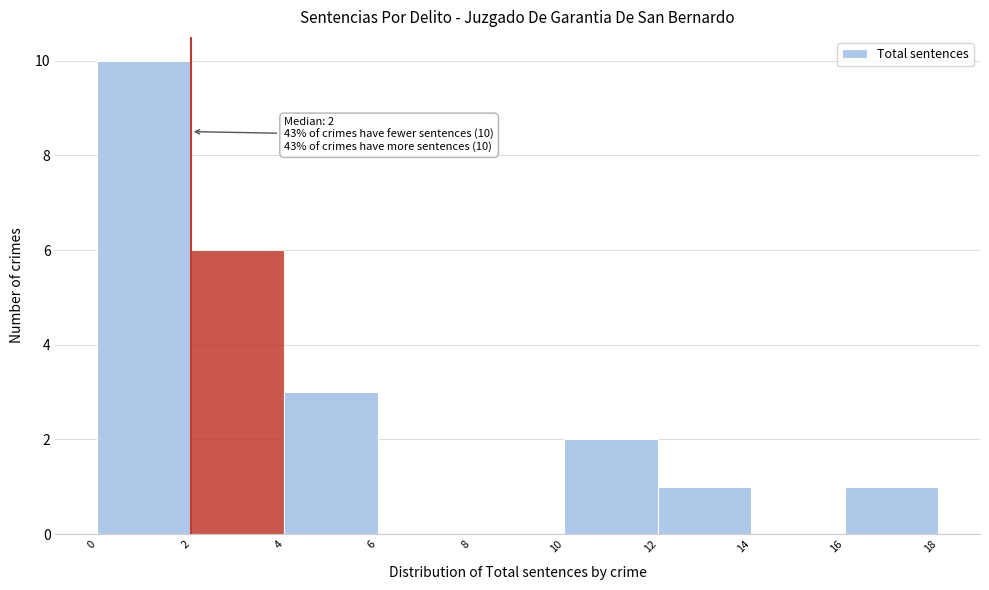

Over which range of the x-axis is the bar tallest?

0 to 2